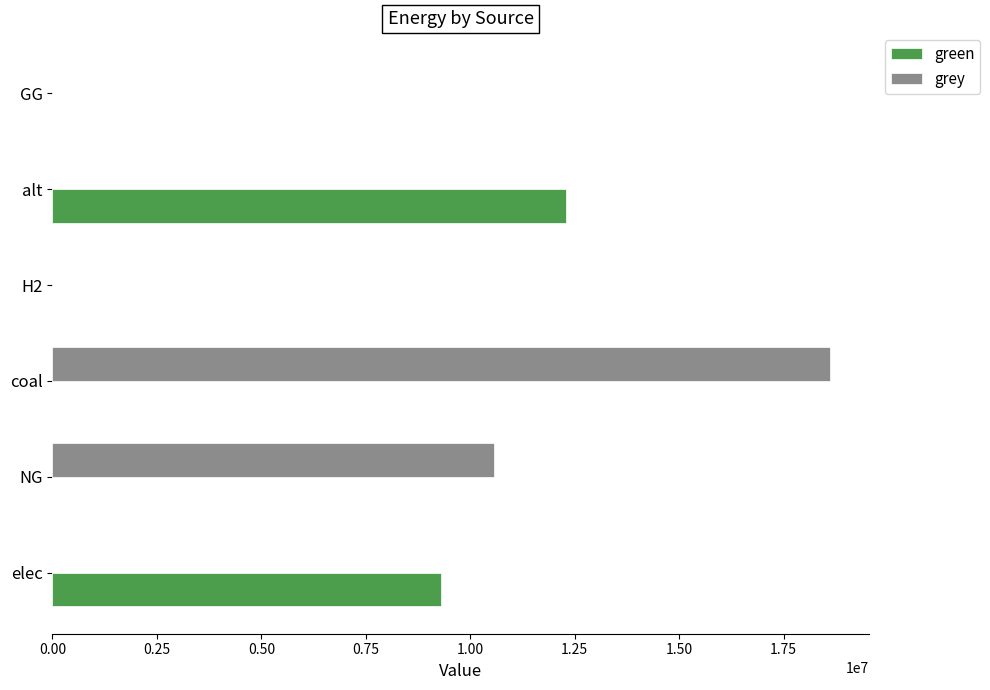

Which series has the largest total across all categories?

grey